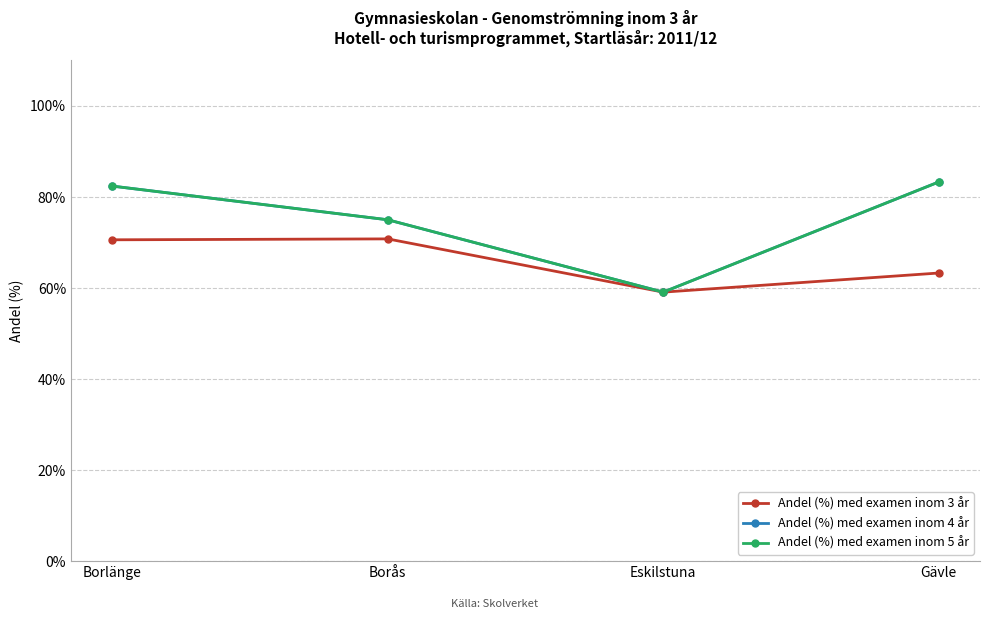

True or false: Andel (%) med examen inom 3 år and Andel (%) med examen inom 5 år cross at least once.

False